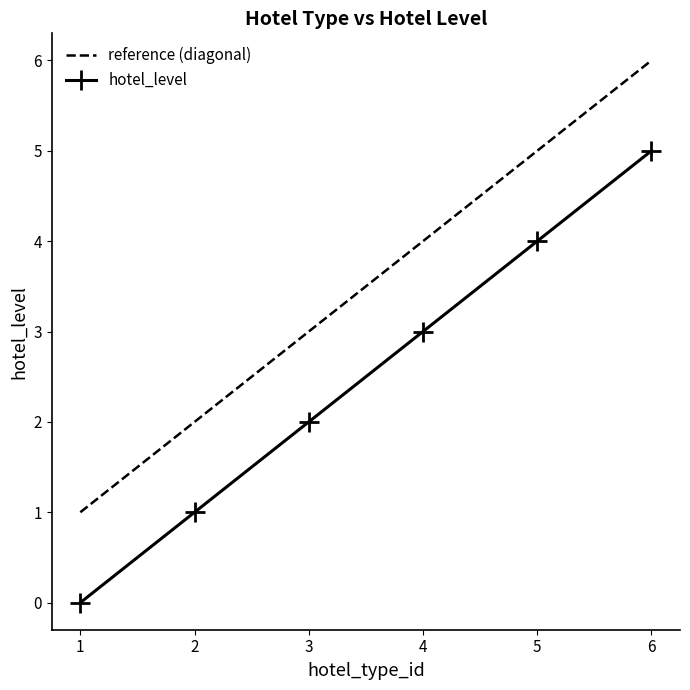

What are all the series names shown in the legend?

reference (diagonal), hotel_level